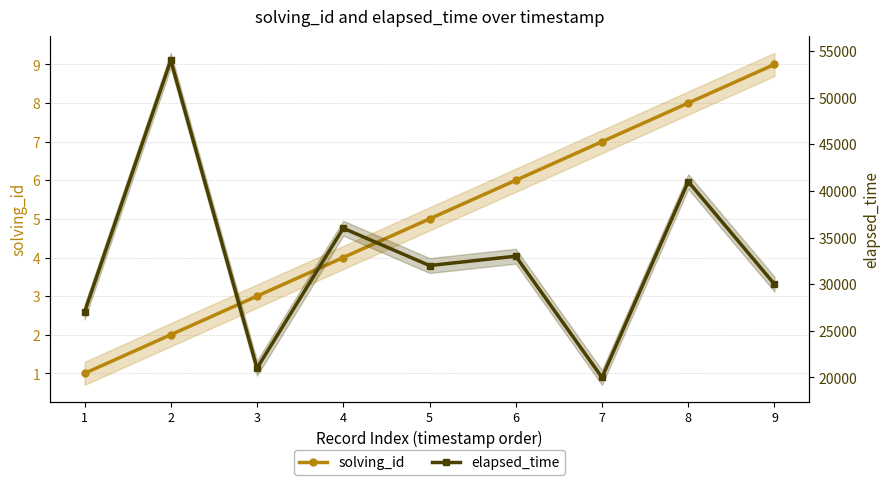

Count the number of categories in the chart.

9